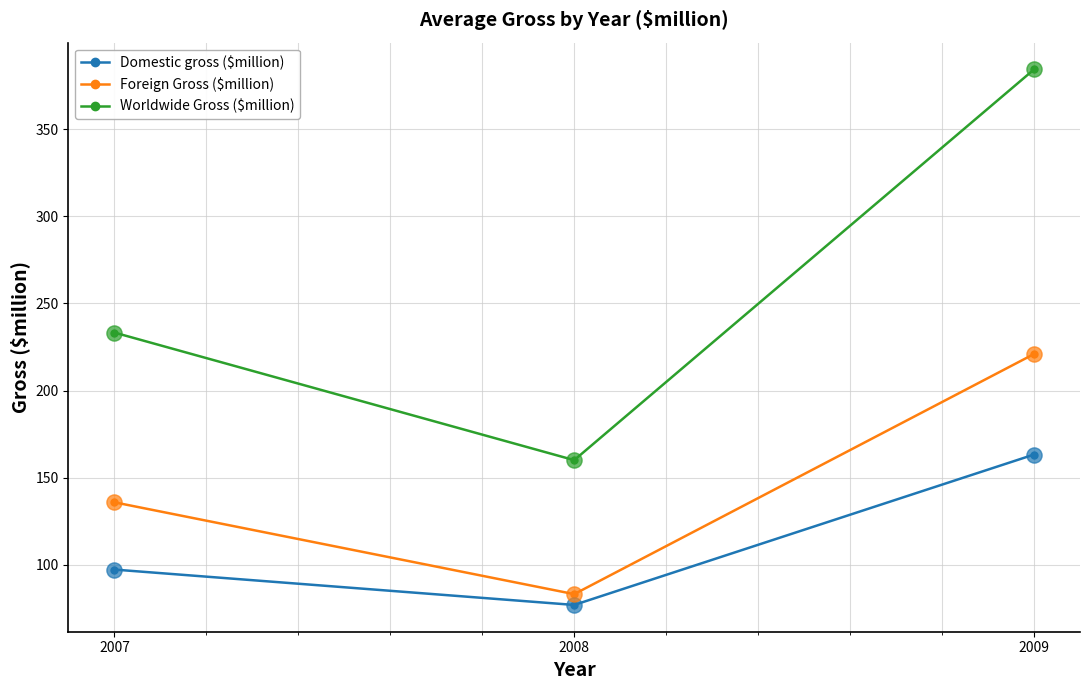

Between 2007 and 2008, which series saw the biggest shift?

Worldwide Gross ($million)